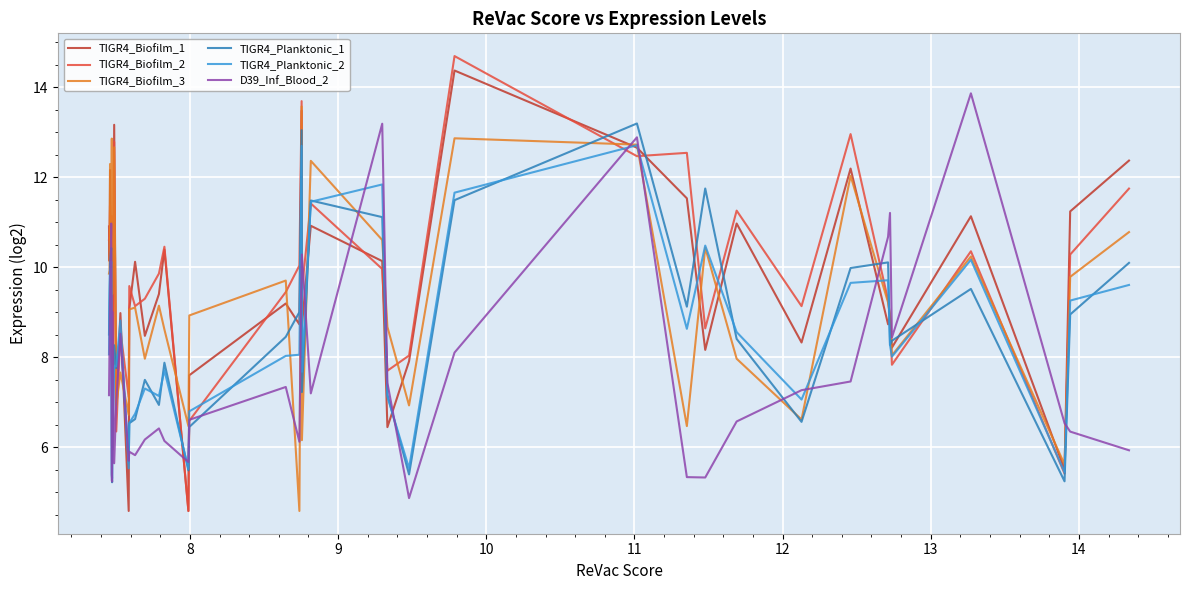

What is the maximum value shown in the chart?

14.7